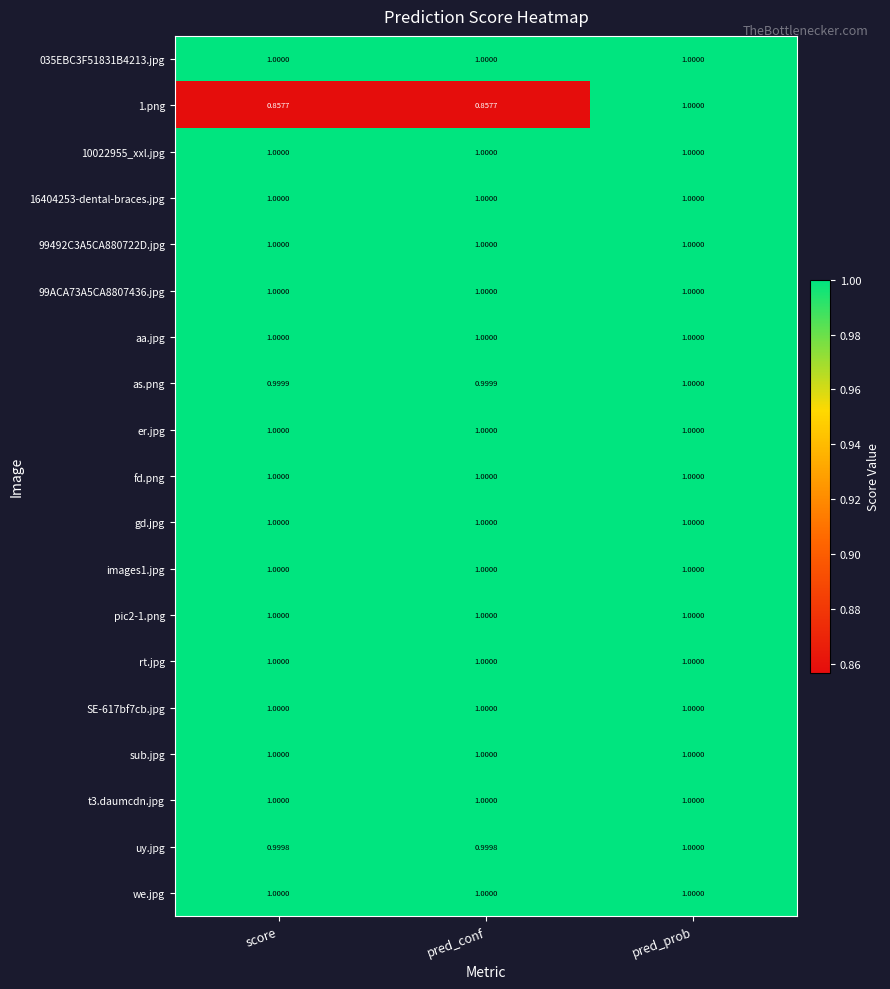

At which category is the sum across all series the highest?

pred_prob